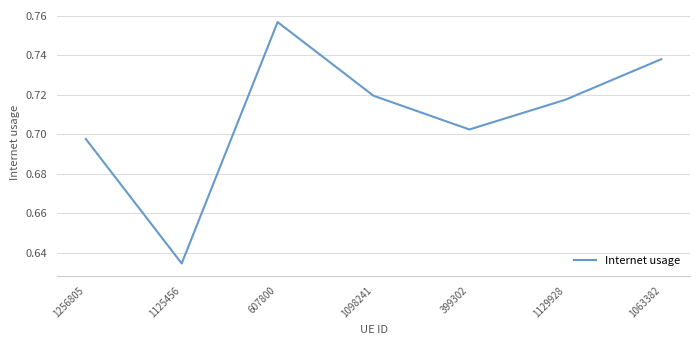

Rank the categories by value from highest to lowest.

607800, 1063382, 1098241, 1129928, 399302, 1256805, 1125456